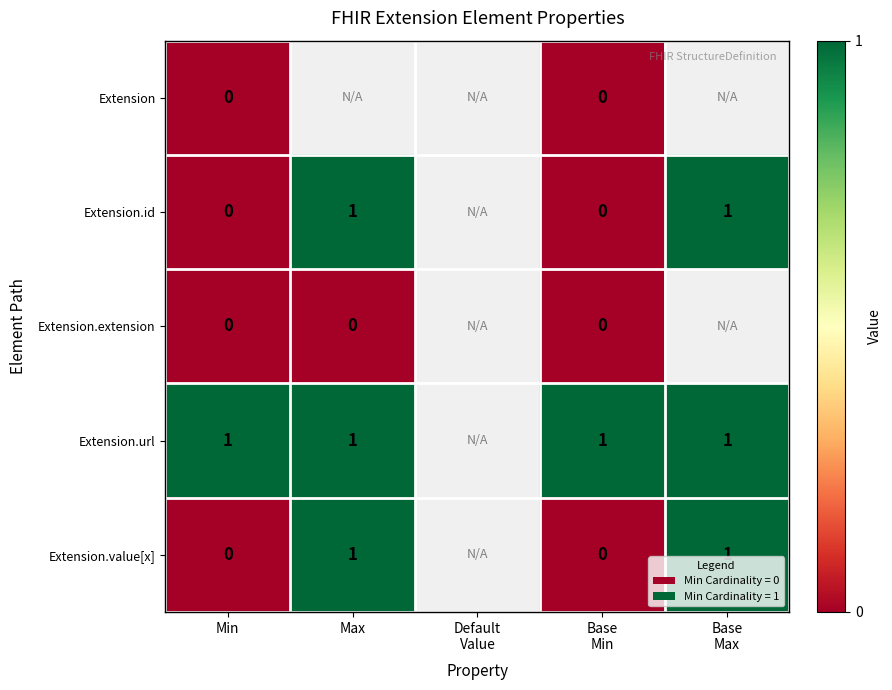

At how many categories does at least one series exceed 0?

4